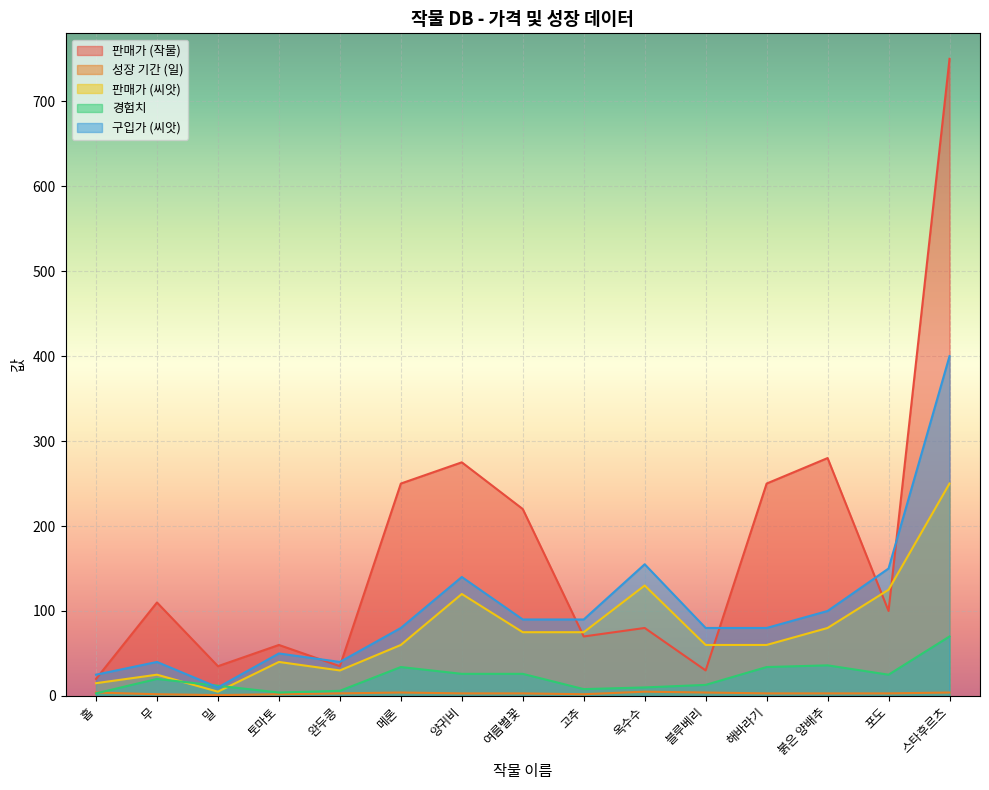

What is the label of the 13th point from the left?

붉은 양배추